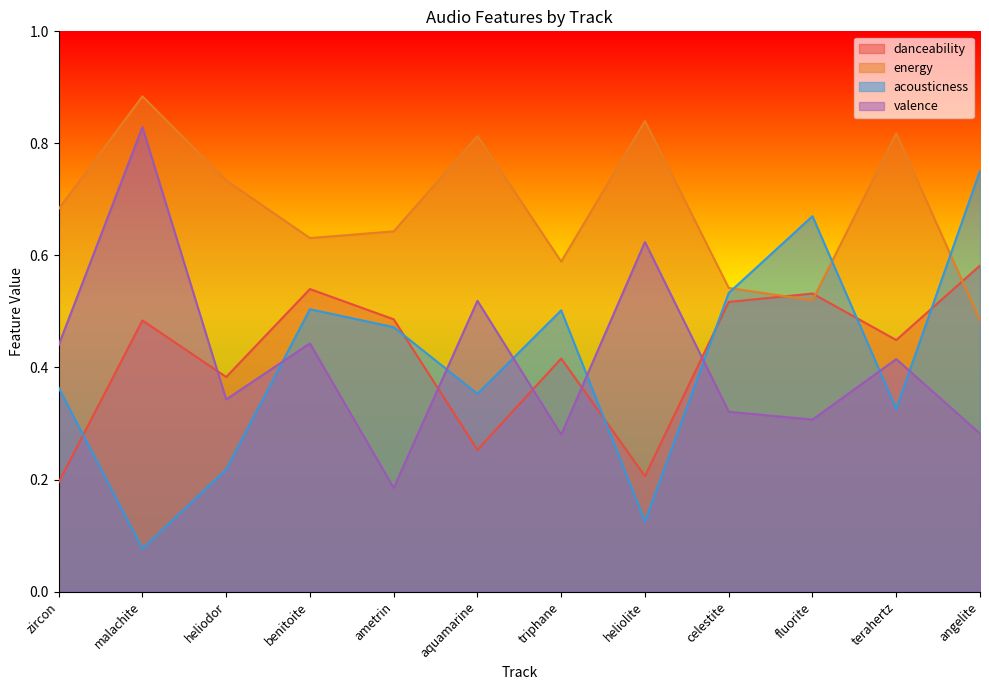

The value of danceability at aquamarine is 0.1. True or false?

False